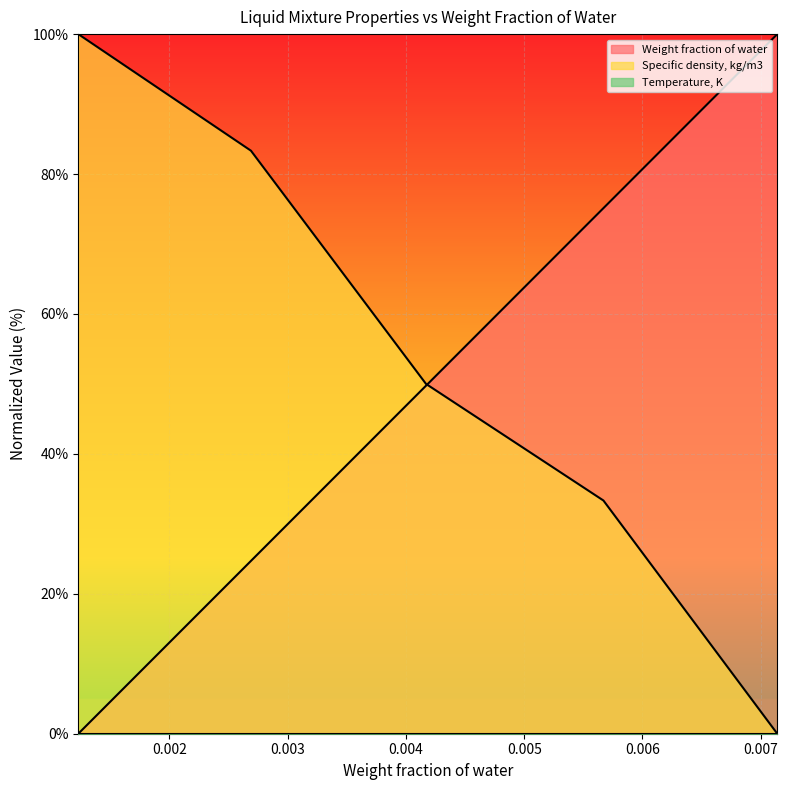

What is the total value across all series at 0.00269?

108.0